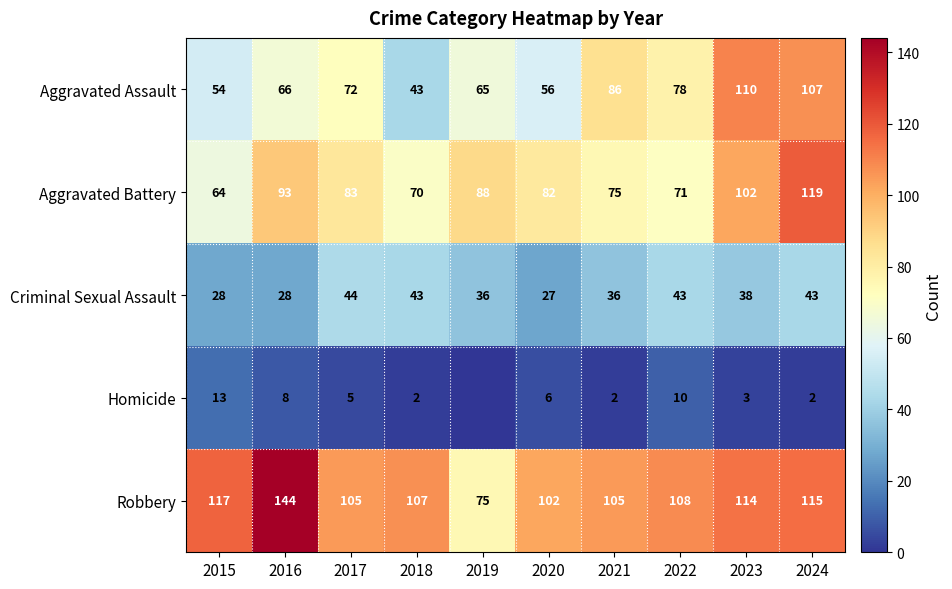

At 2024, list the series in order from largest to smallest.

Aggravated Battery, Robbery, Aggravated Assault, Criminal Sexual Assault, Homicide